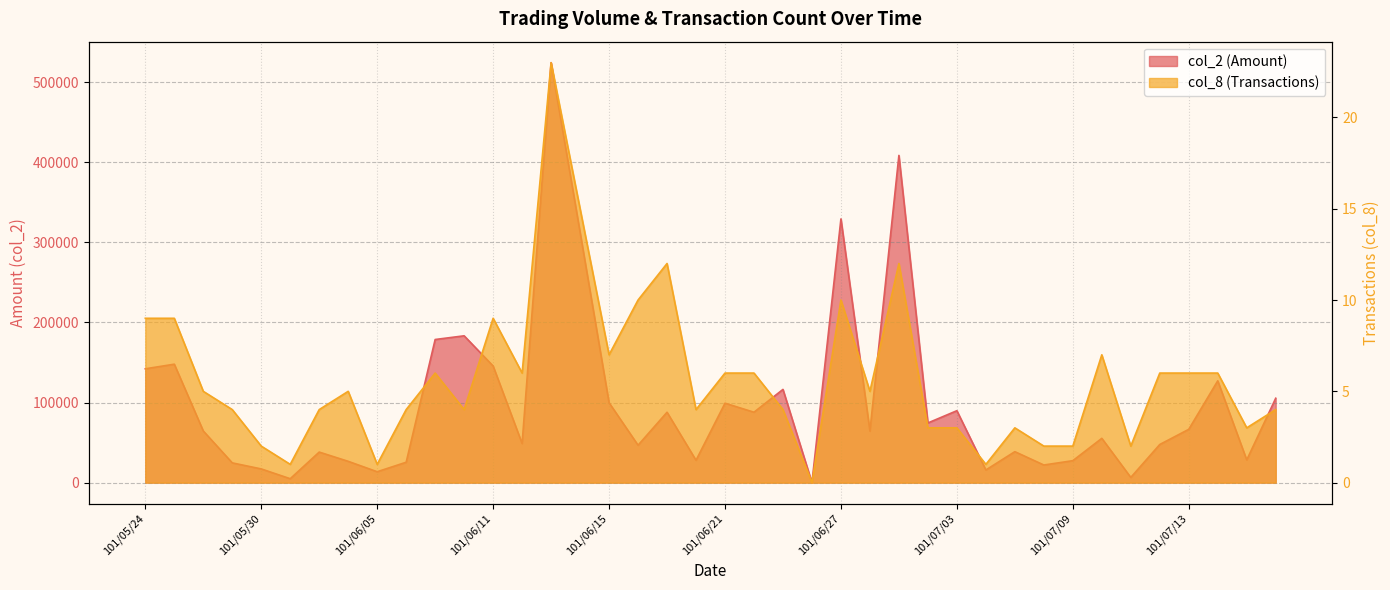

True or false: col_8 and col_2 cross at least once.

False